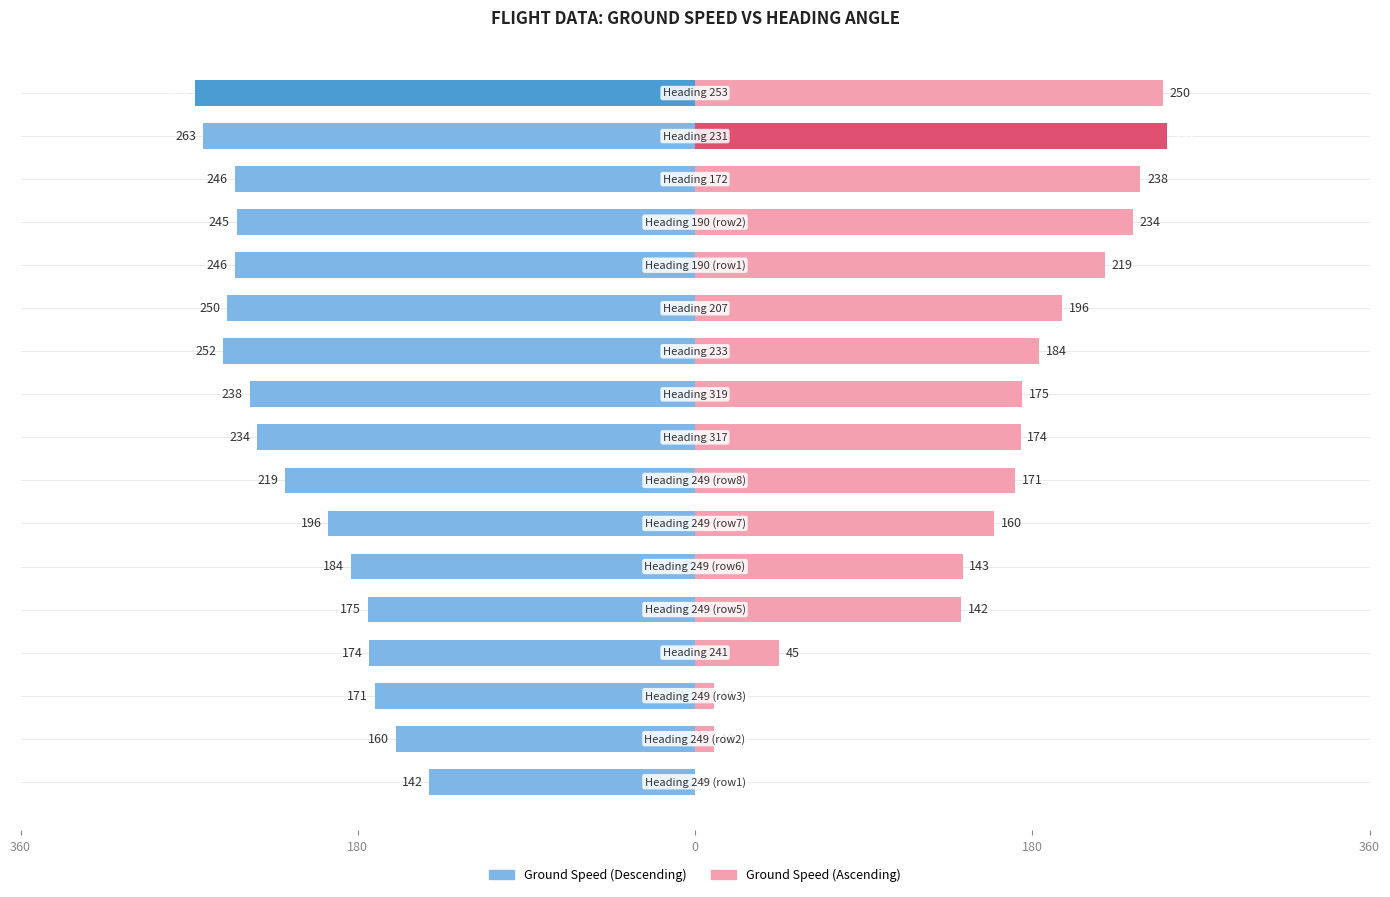

What is the value of the Ground Speed (Descending) bar at the 10th from the left?

-238